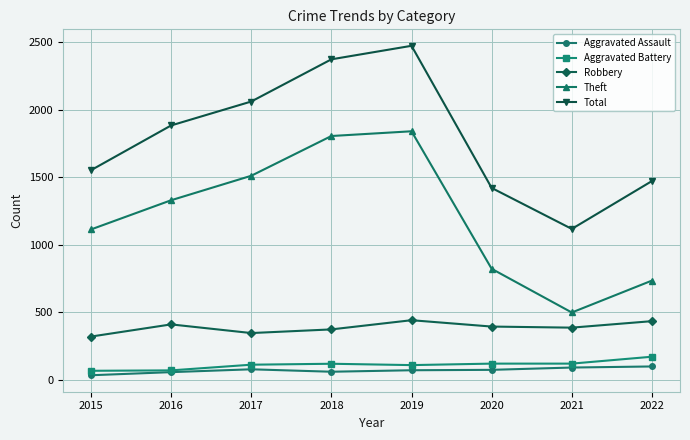

The value of Theft at 2020 is 1441. True or false?

False